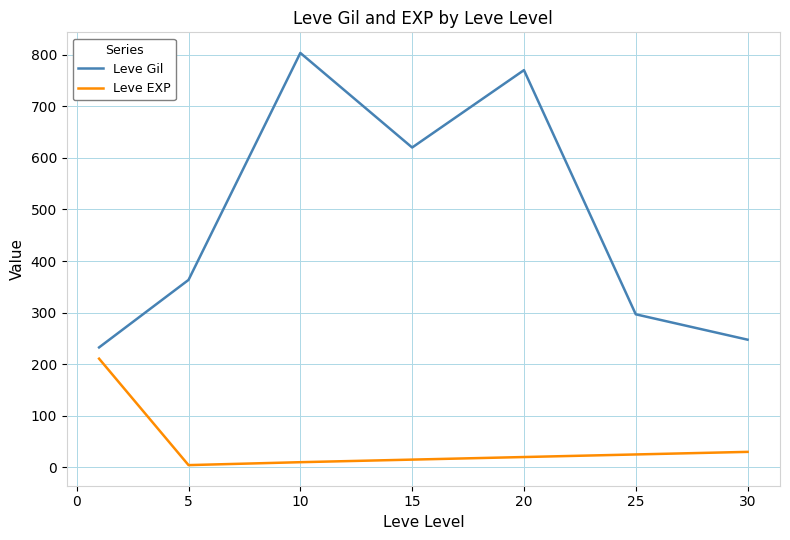

Which series has the largest range (max minus min)?

Leve Gil